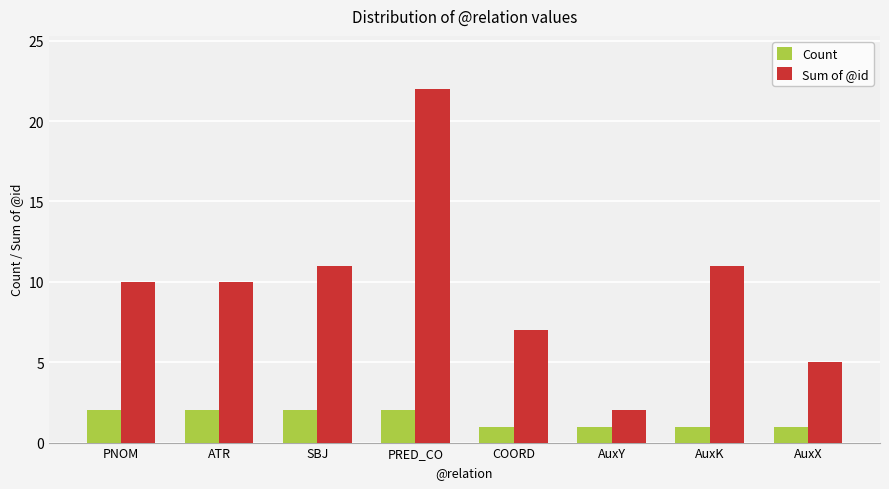

How many groups of bars are there?

8